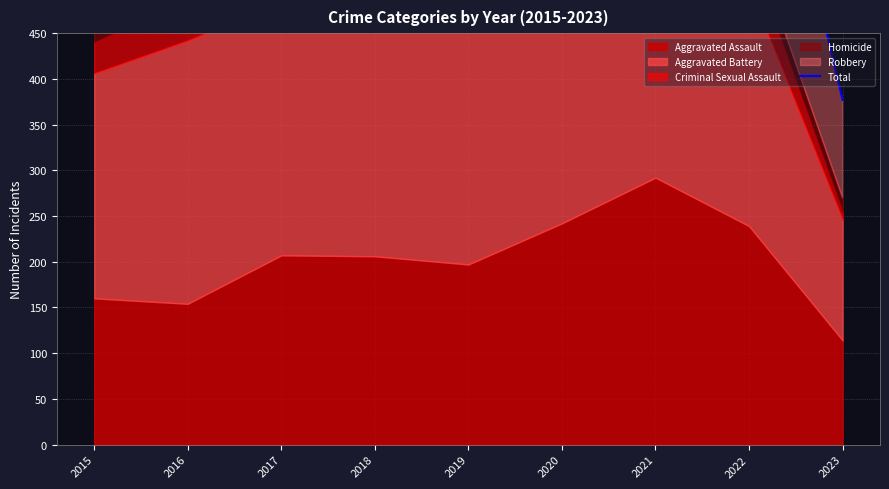

The value at 2021 is 1635. True or false?

False